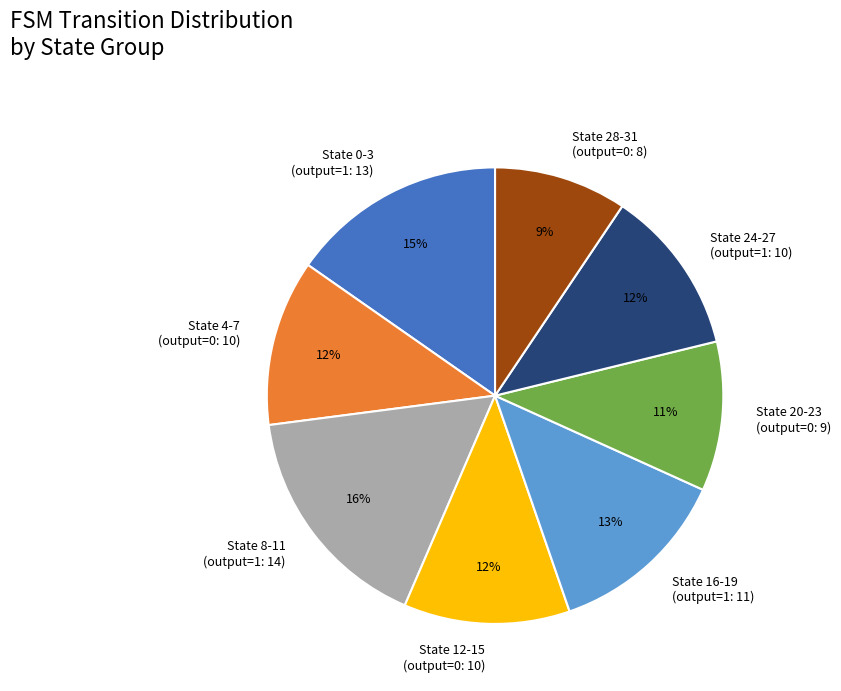

Does State 0-3 (output=1: 13) represent more than half of the total?

No